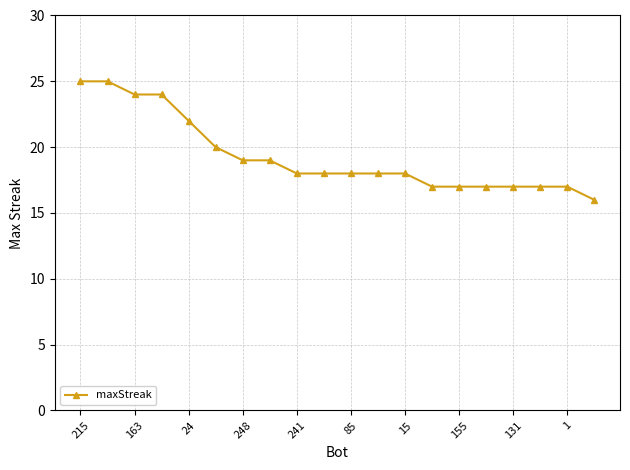

Reading left to right, list all the values displayed in this chart.

25	25	24	24	22	20	19	19	18	18	18	18	18	17	17	17	17	17	17	16